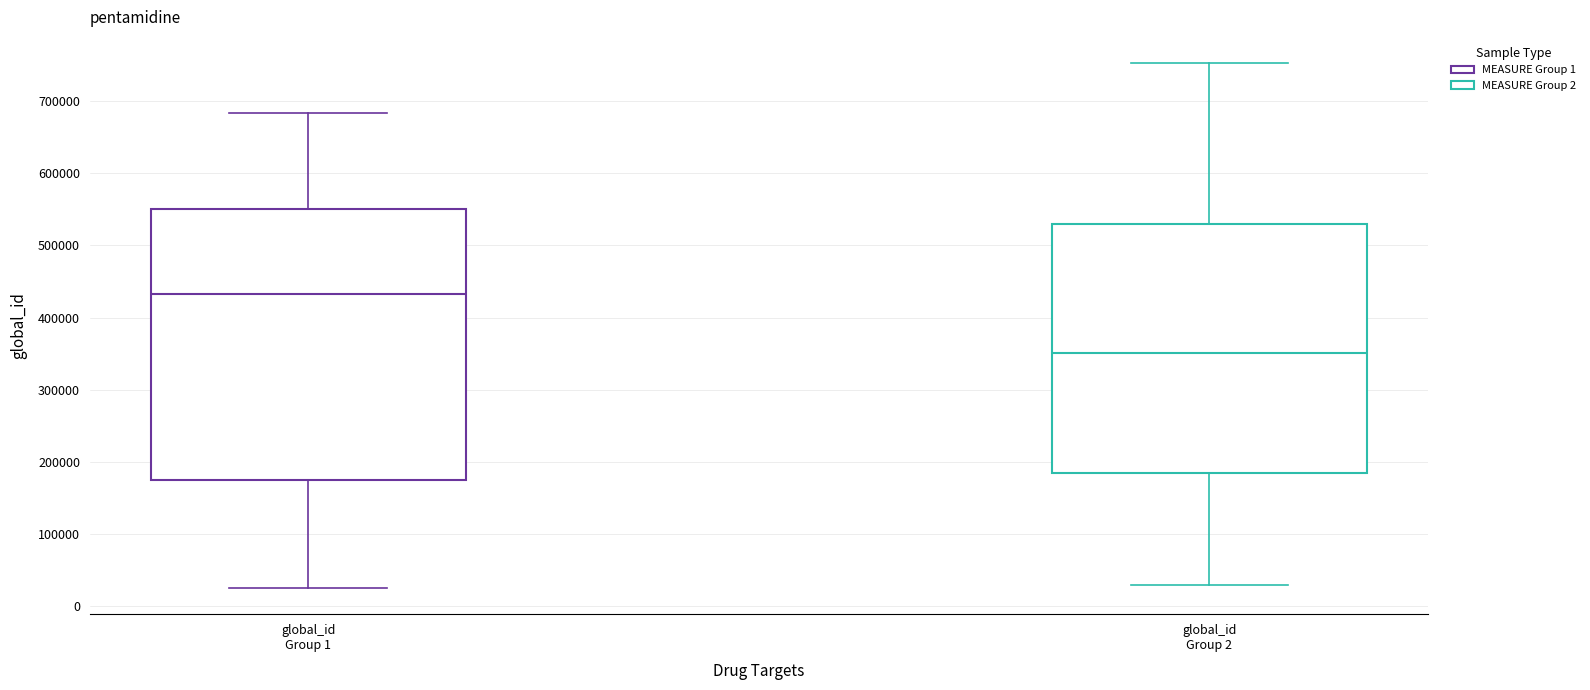

Which box's median line is the lowest?

global_id Group 2